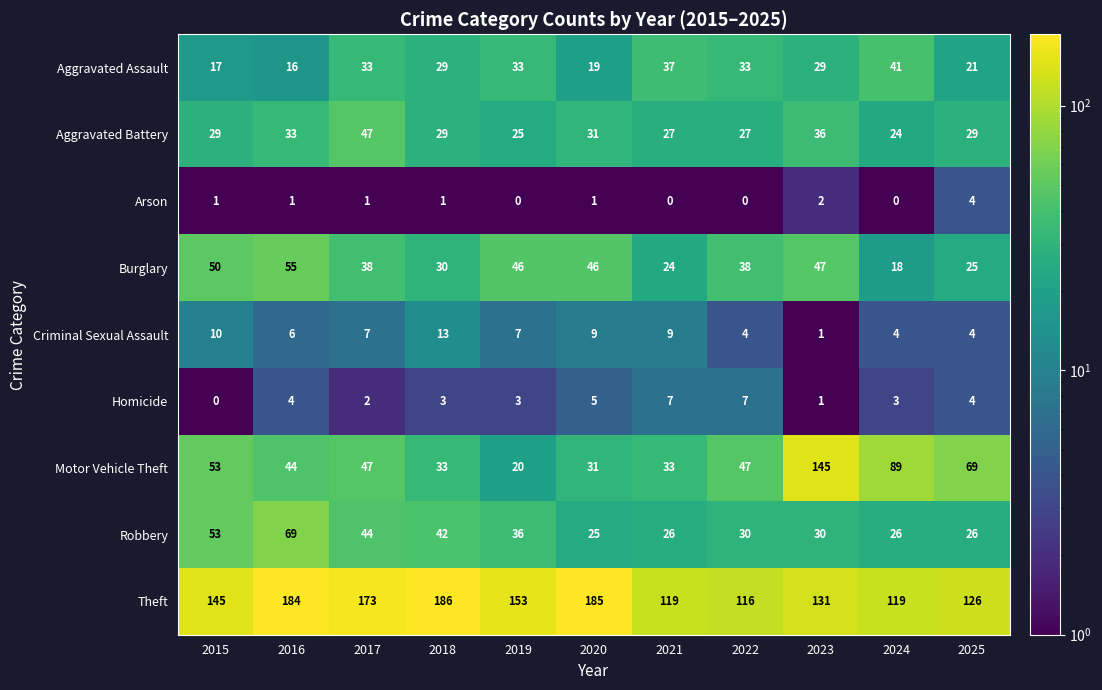

At which category is the sum across all series the highest?

2023